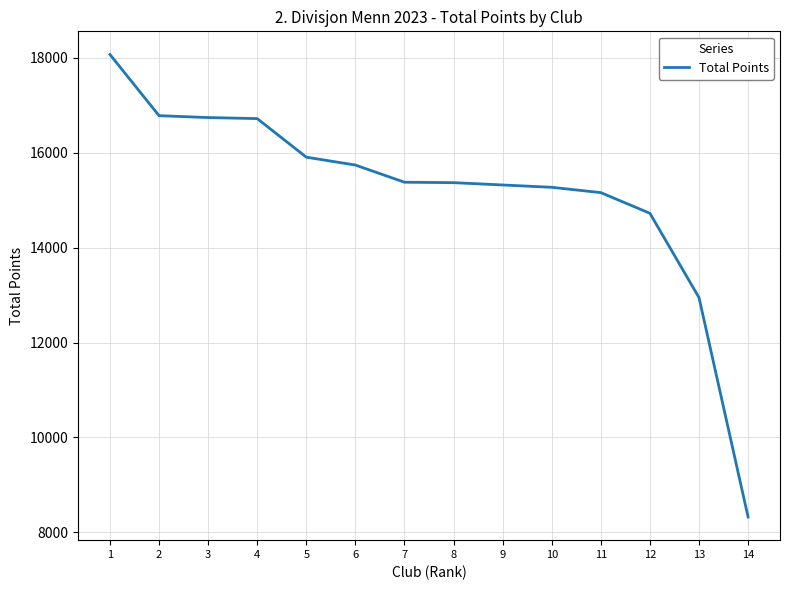

How many lines are shown in the chart?

1